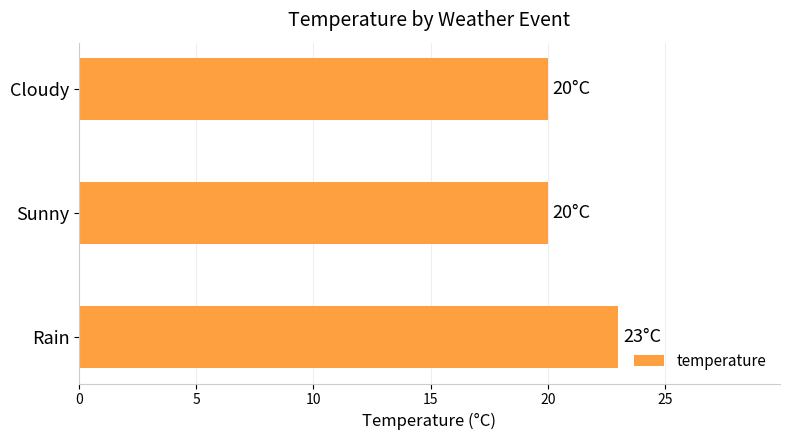

What is the change in value from Rain to Sunny?

-3